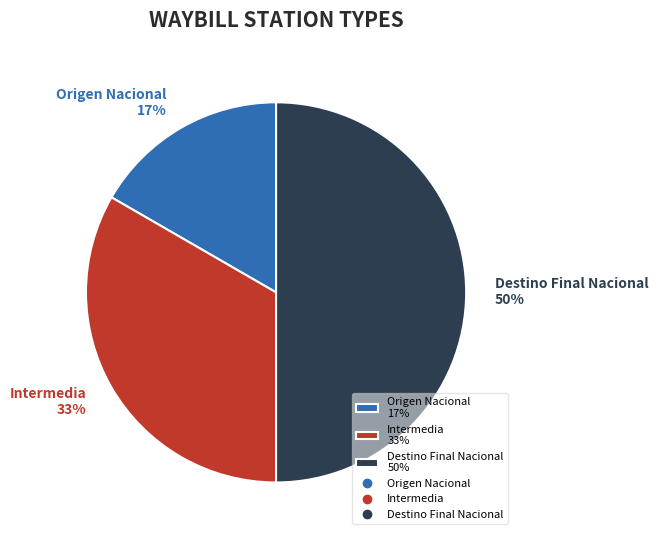

To the nearest percent, what is the average slice percentage?

33%